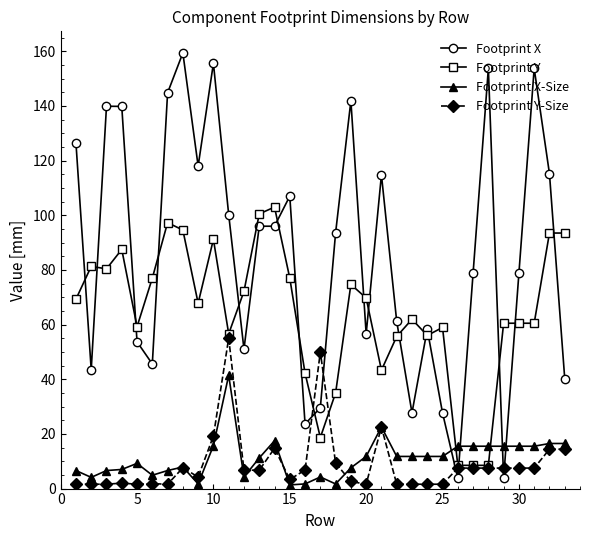

What is the greatest value displayed?

159.4